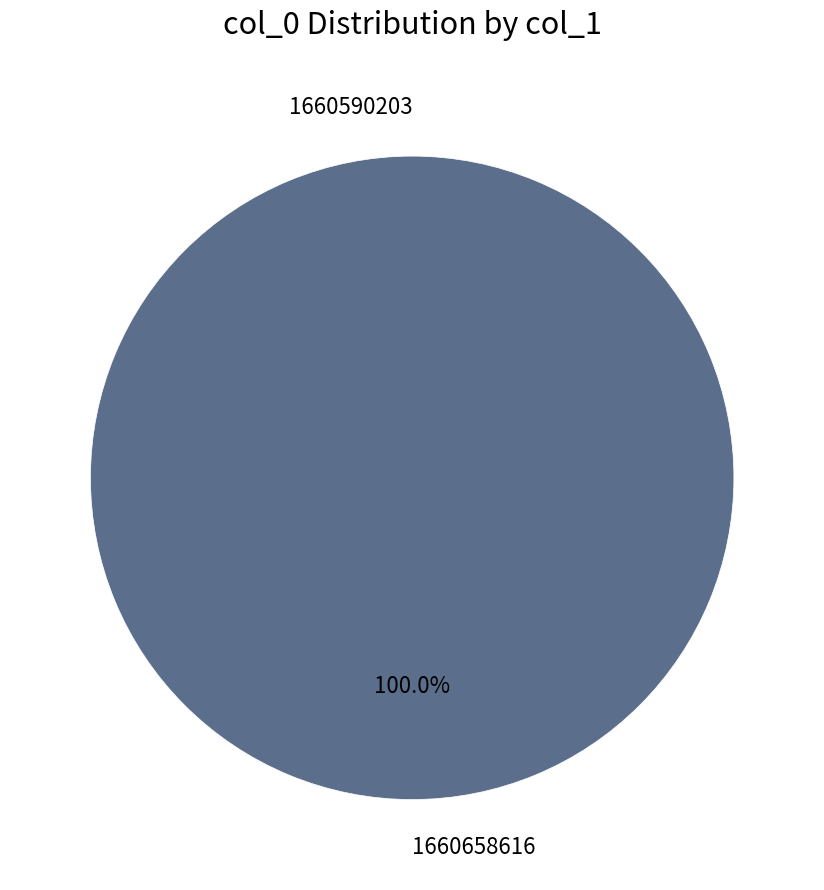

To the nearest percent, what portion does 1660658616 represent?

100%